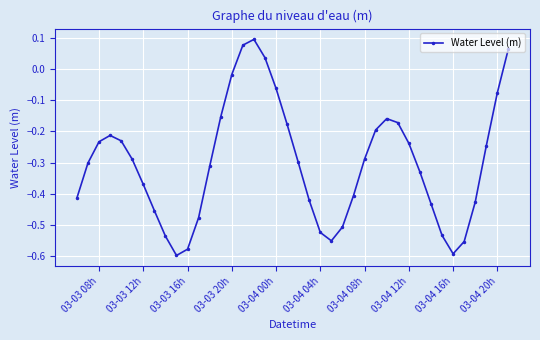

Does the chart display data point markers on the line(s)?

Yes